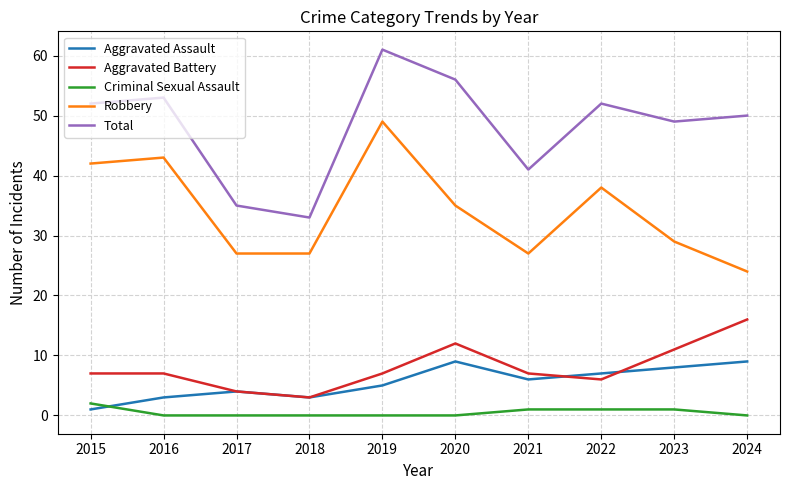

What value does the Total series have at 2015, to the nearest 10?

50